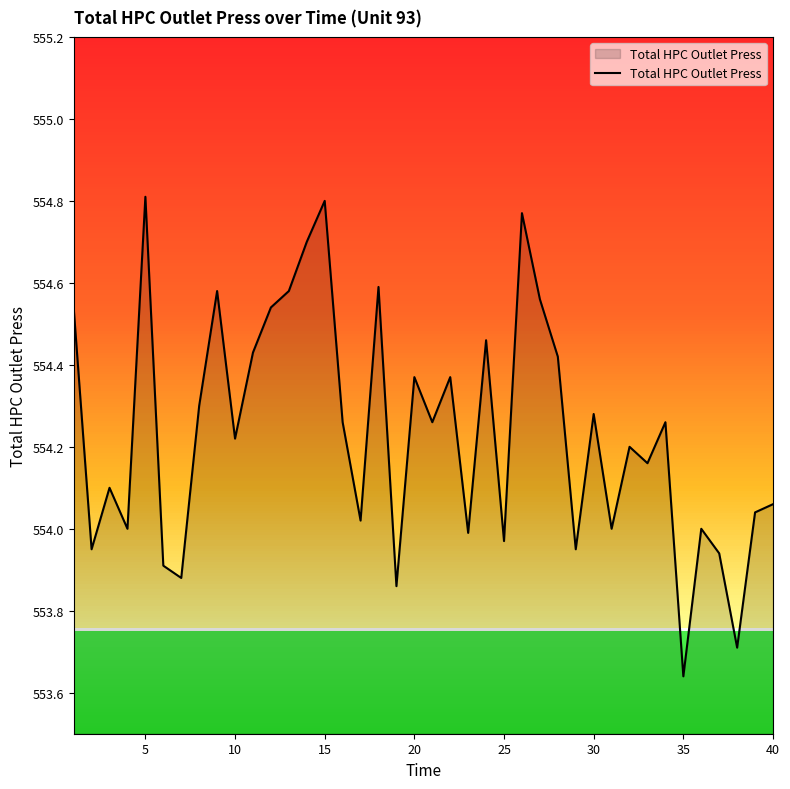

What is the difference between the maximum and minimum values?

1.2